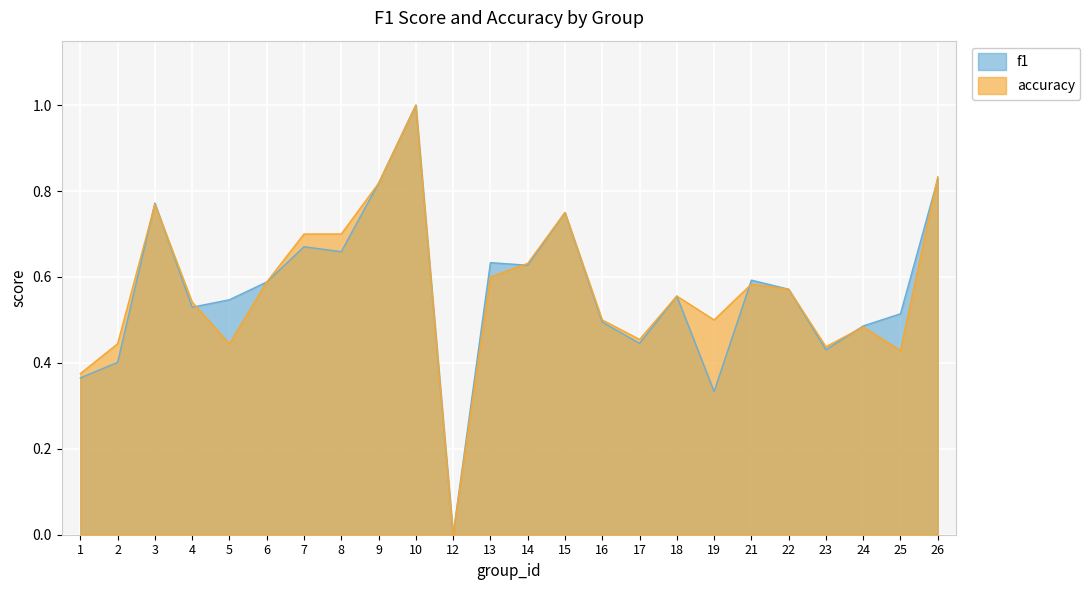

At which label does accuracy reach its minimum?

12